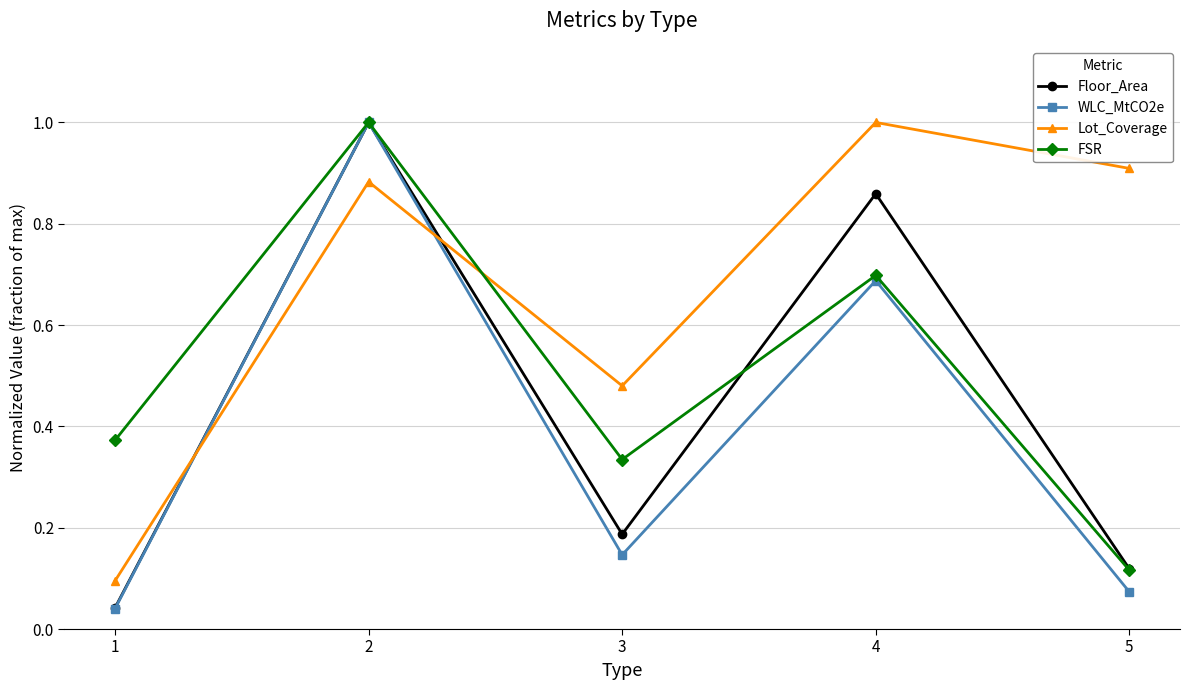

Where is the first local maximum for WLC_MtCO2e?

2